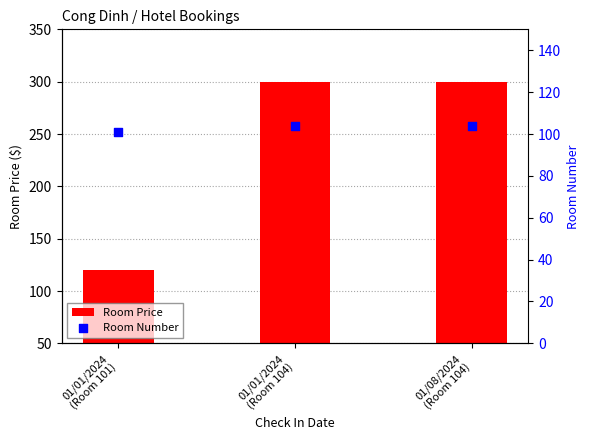

What are all the series names shown in the legend?

Room Price, Room Number